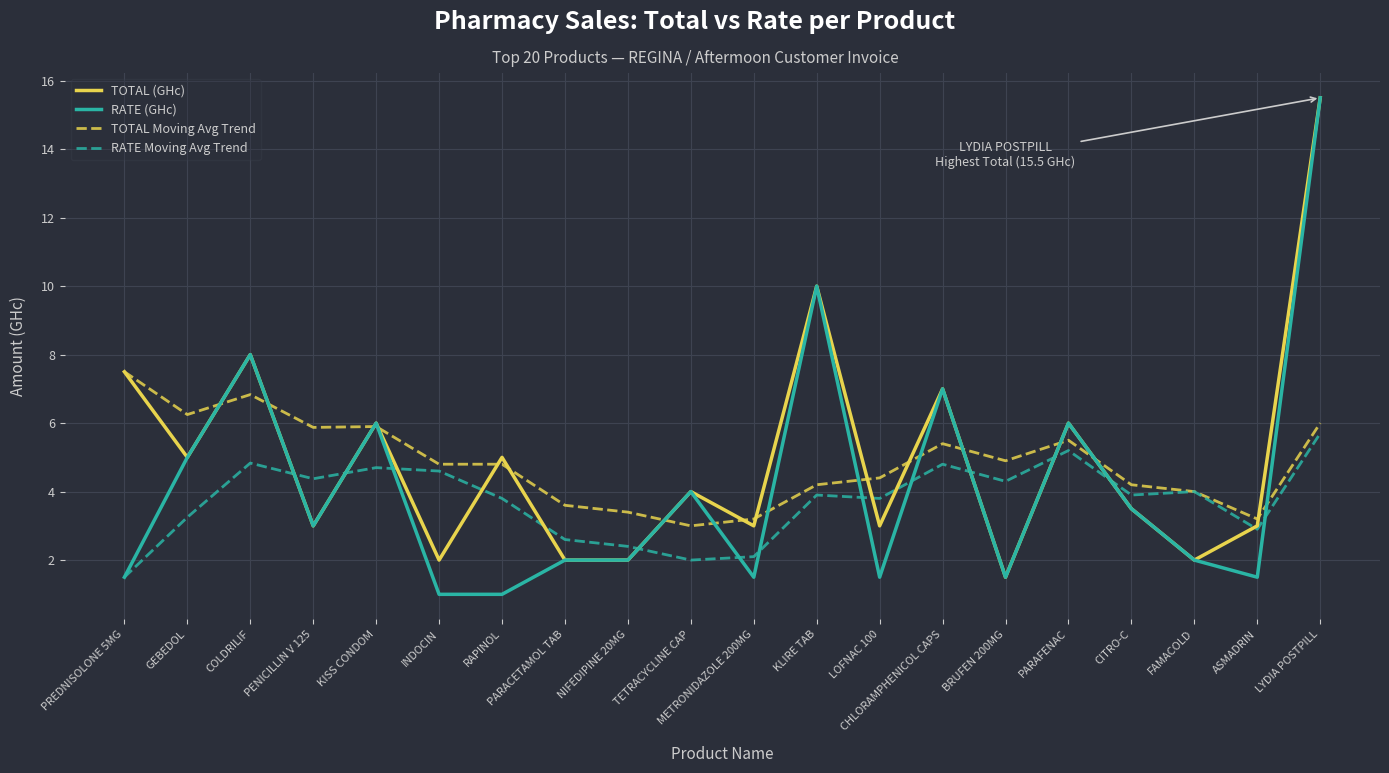

At which category is the sum across all series the highest?

LYDIA POSTPILL